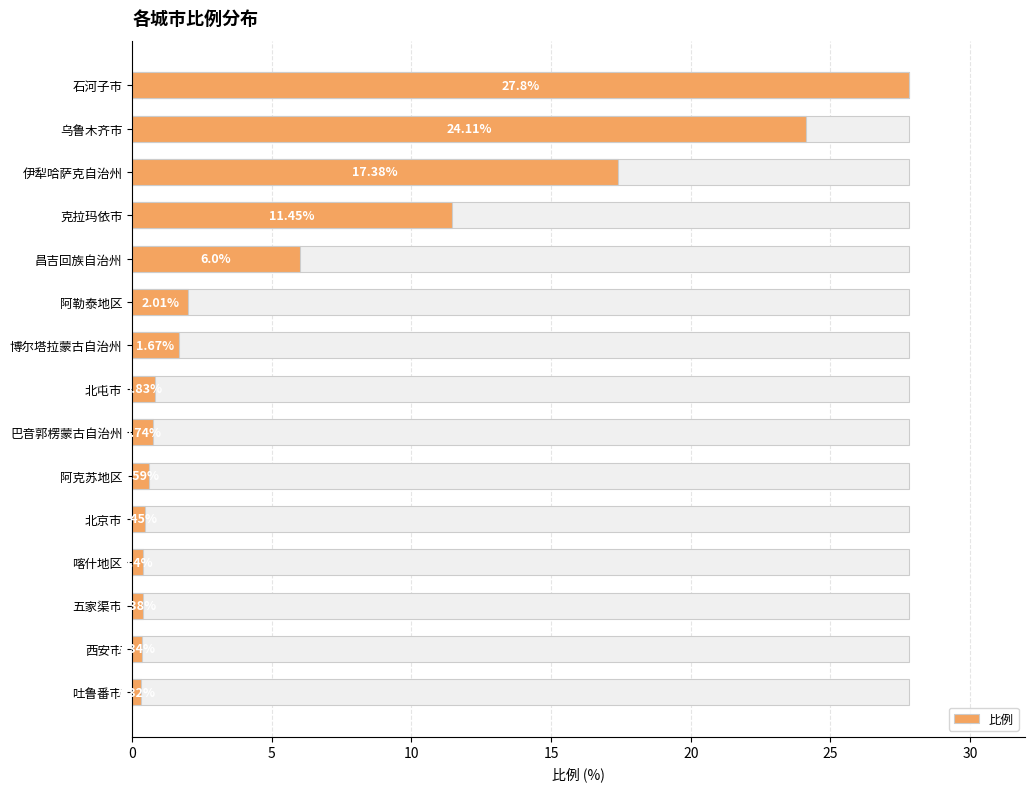

What is the difference between the values at 北京市 and 石河子市?

27.4